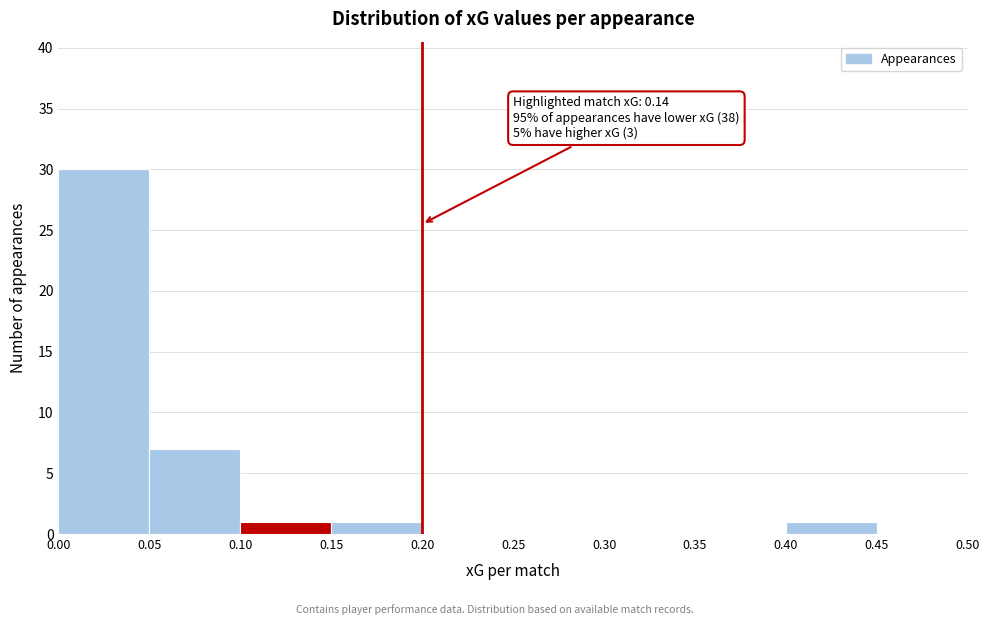

Which range on the x-axis has the tallest bar?

0.00 to 0.05